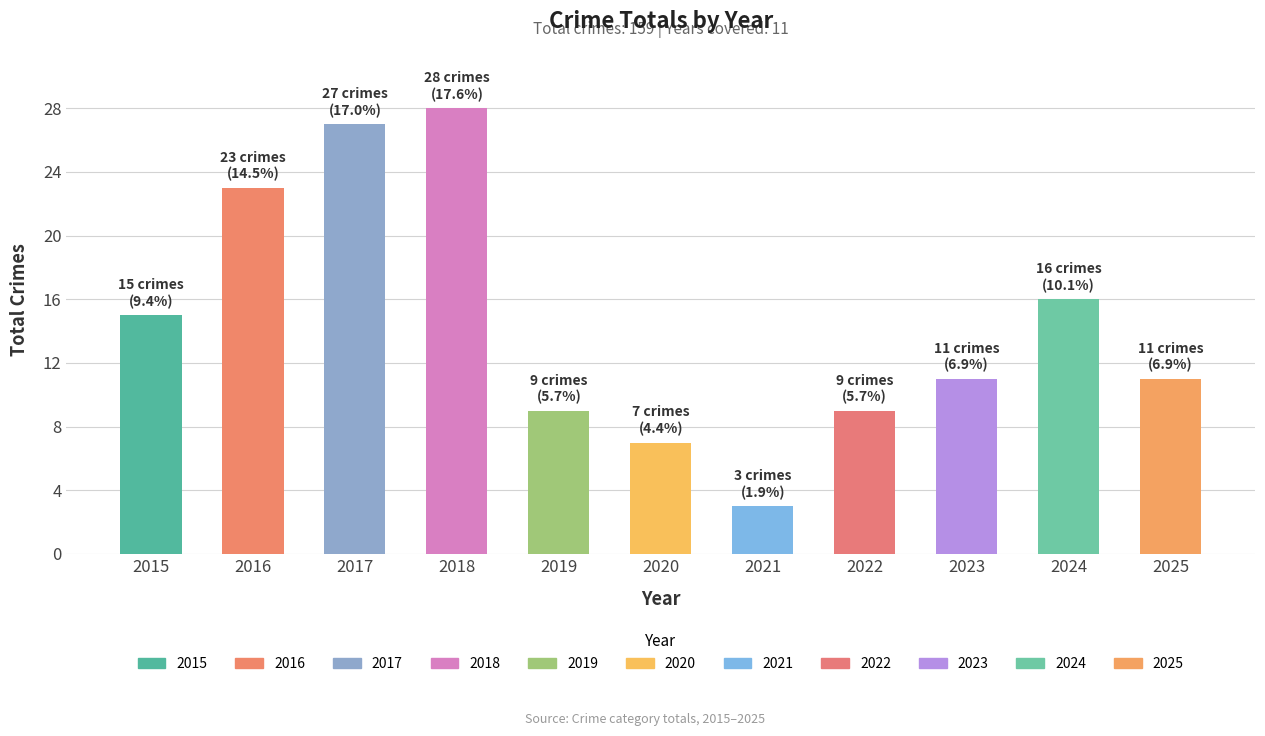

How many data points does each series have?

11